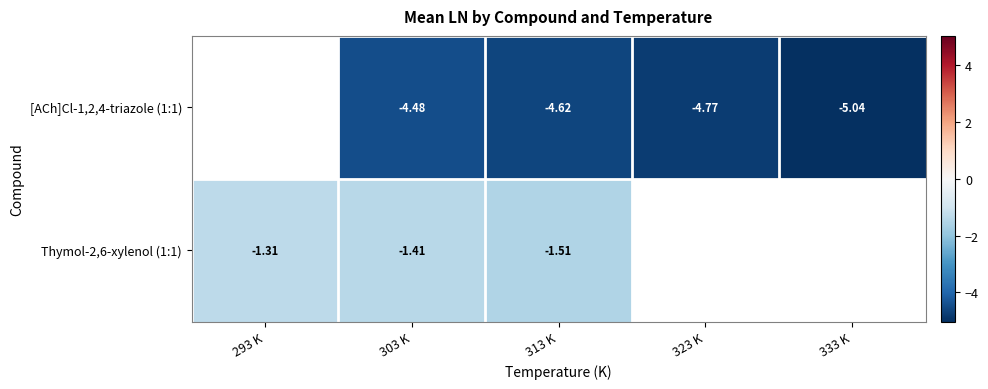

The [ACh]Cl-1,2,4-triazole (1:1) series shows -6.5 at 323 K. True or false?

False